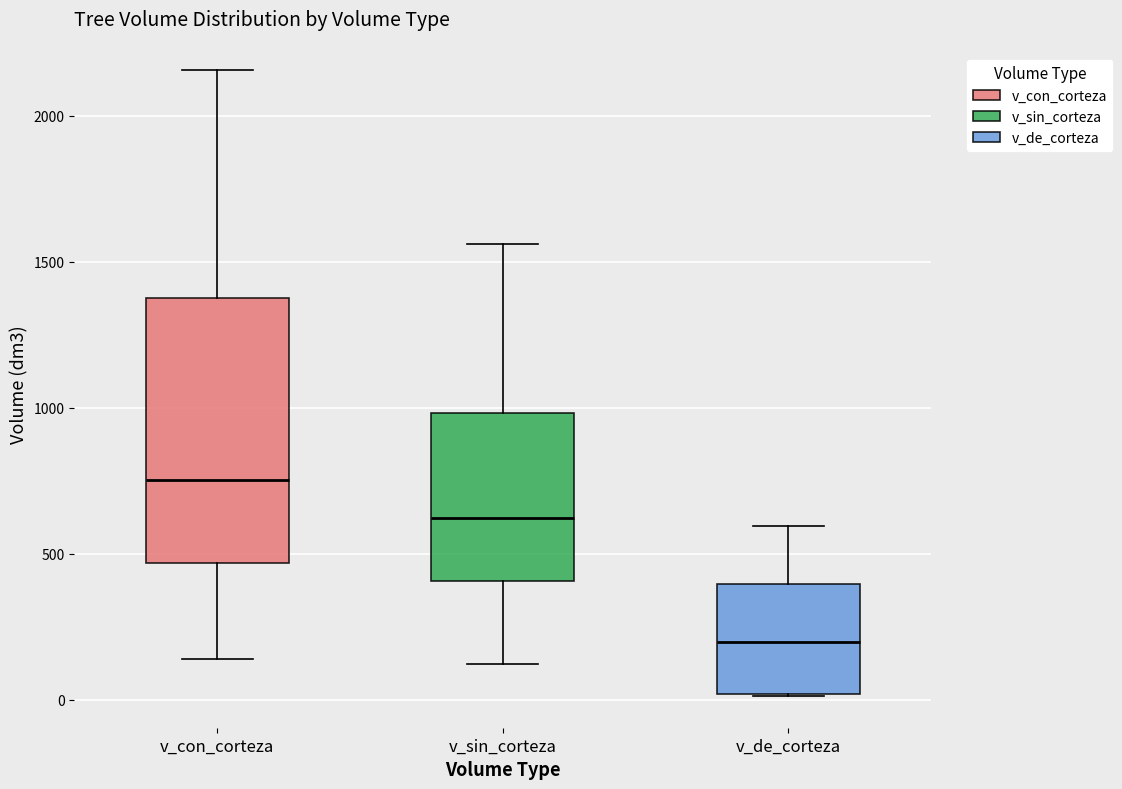

Which box has the highest median line?

v_con_corteza